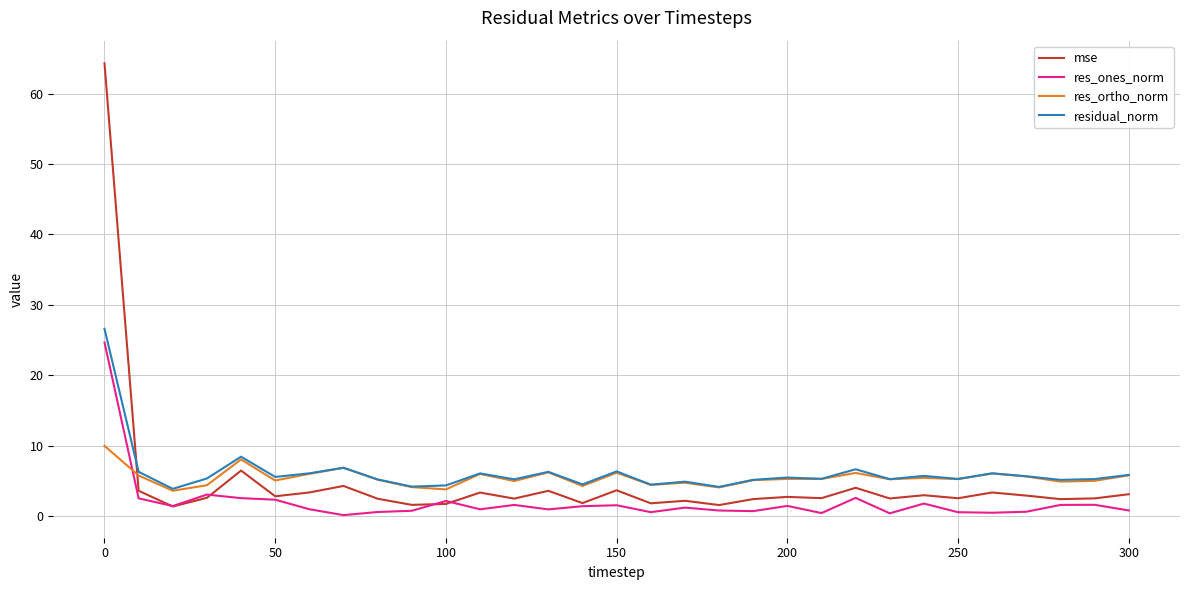

How many series are shown in this chart?

4